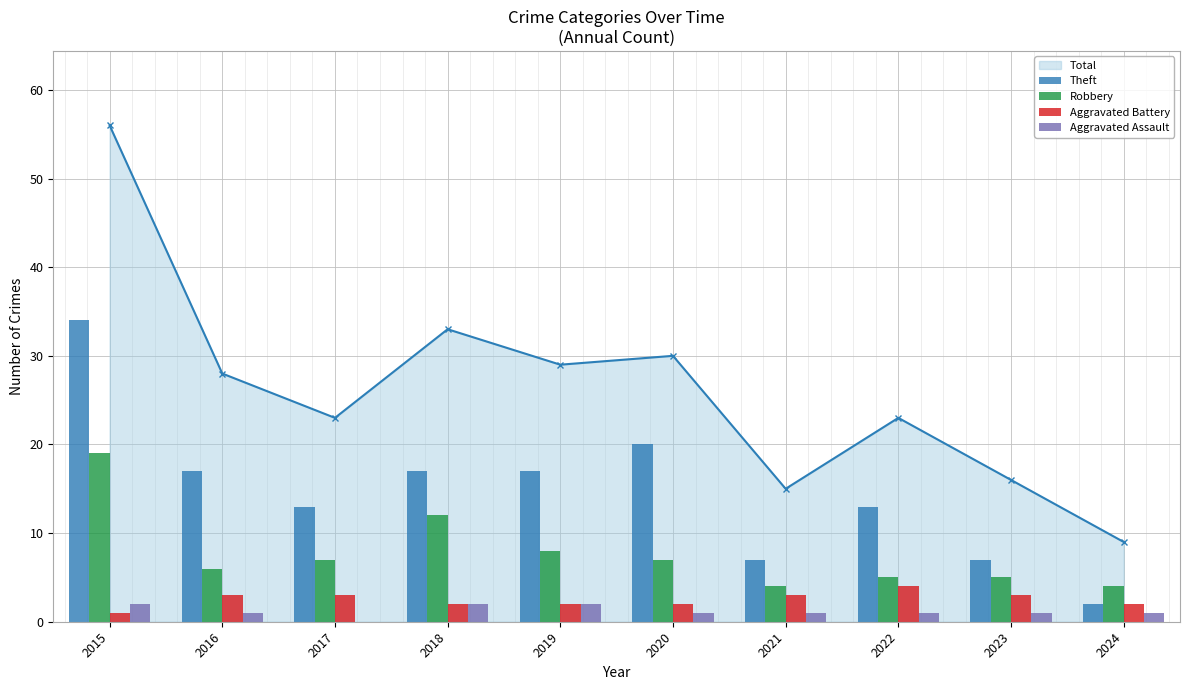

What is the spread (max minus min) of values at 2024?

3